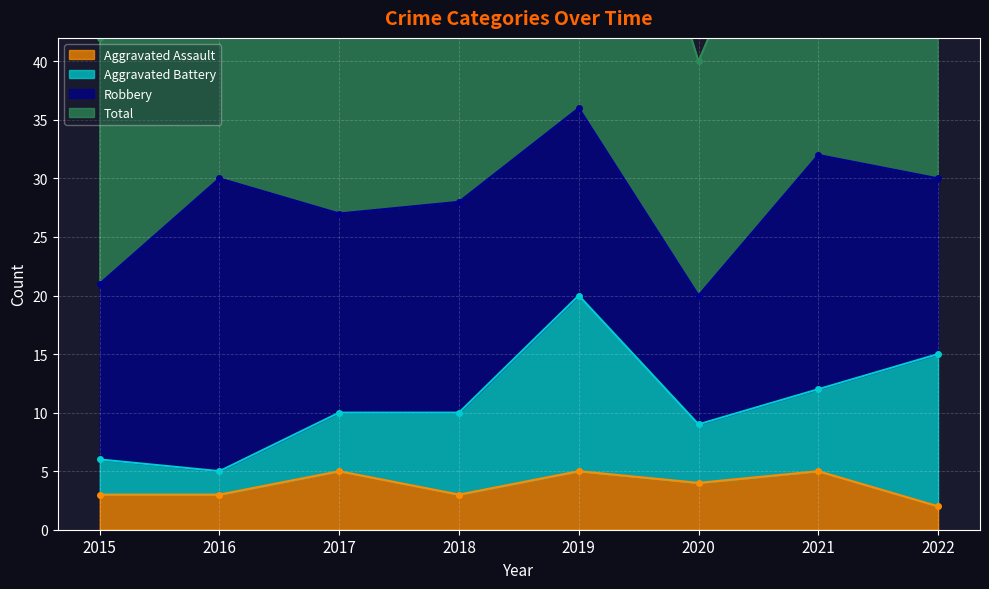

True or false: Aggravated Assault has a value of 2 at 2022.

True